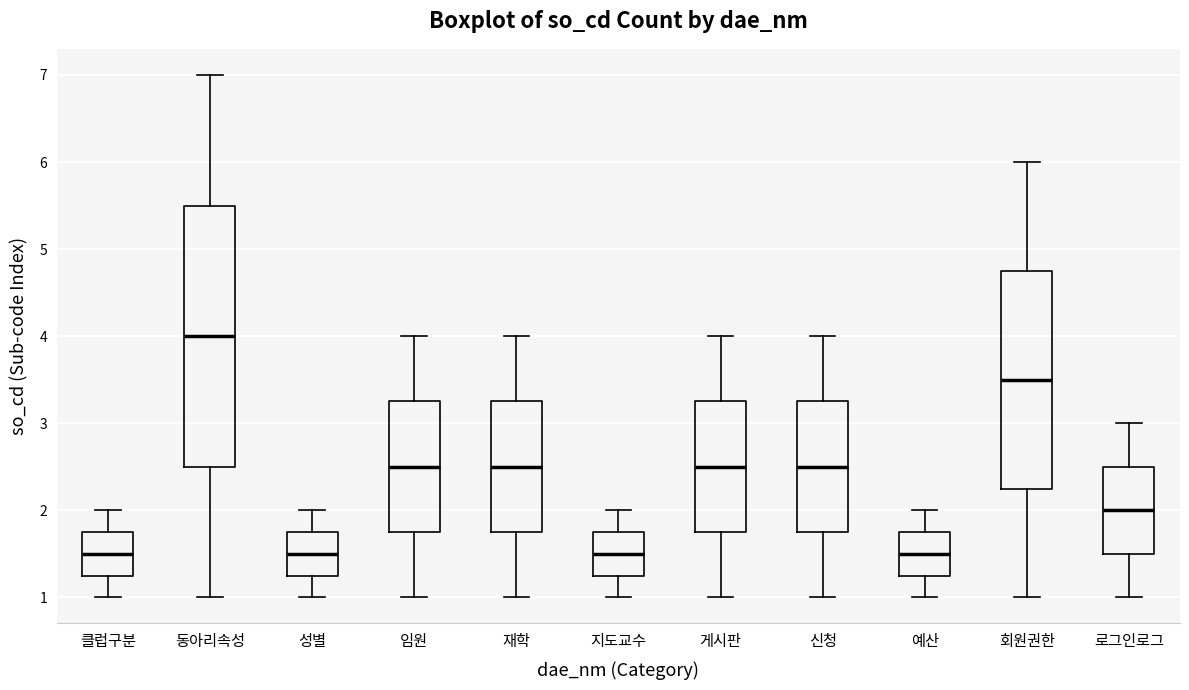

Reading left to right, transcribe this box plot: for each box, give where its median line is, the range the box spans, and where its two whiskers end, as read against the y-axis. The values are not printed on the chart, so give them approximately, as read against the axis.

클럽구분: median 1.5, box 1.3 to 1.8, whiskers 1.0 to 2.0
동아리속성: median 4.0, box 2.5 to 5.5, whiskers 1.0 to 7.0
성별: median 1.5, box 1.3 to 1.8, whiskers 1.0 to 2.0
임원: median 2.5, box 1.8 to 3.3, whiskers 1.0 to 4.0
재학: median 2.5, box 1.8 to 3.3, whiskers 1.0 to 4.0
지도교수: median 1.5, box 1.3 to 1.8, whiskers 1.0 to 2.0
게시판: median 2.5, box 1.8 to 3.3, whiskers 1.0 to 4.0
신청: median 2.5, box 1.8 to 3.3, whiskers 1.0 to 4.0
예산: median 1.5, box 1.3 to 1.8, whiskers 1.0 to 2.0
회원권한: median 3.5, box 2.3 to 4.8, whiskers 1.0 to 6.0
로그인로그: median 2.0, box 1.5 to 2.5, whiskers 1.0 to 3.0